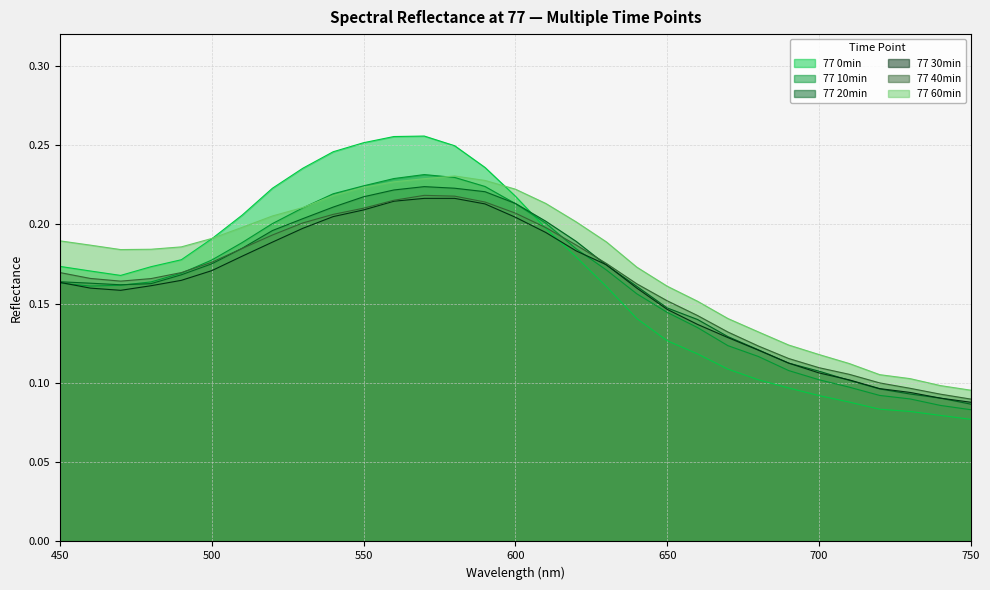

Which category has the lowest value across all series?

750